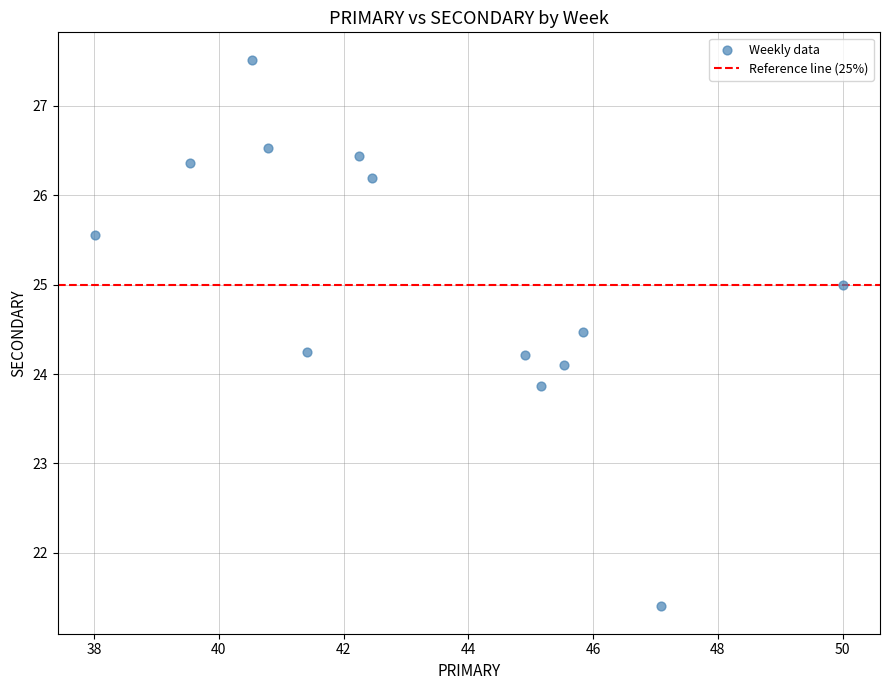

What is the range of X values (max minus min)?

12.0